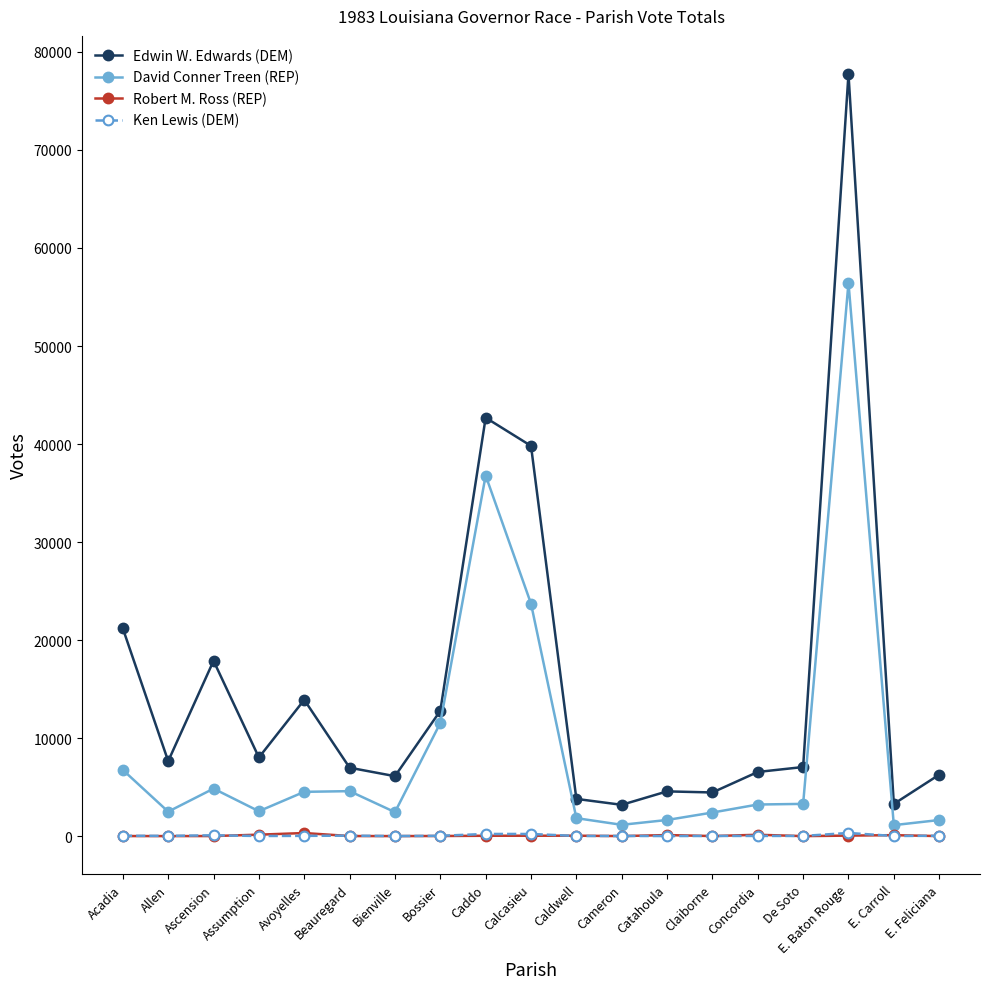

What is the lowest value of the Edwin W. Edwards (DEM) series?

3197